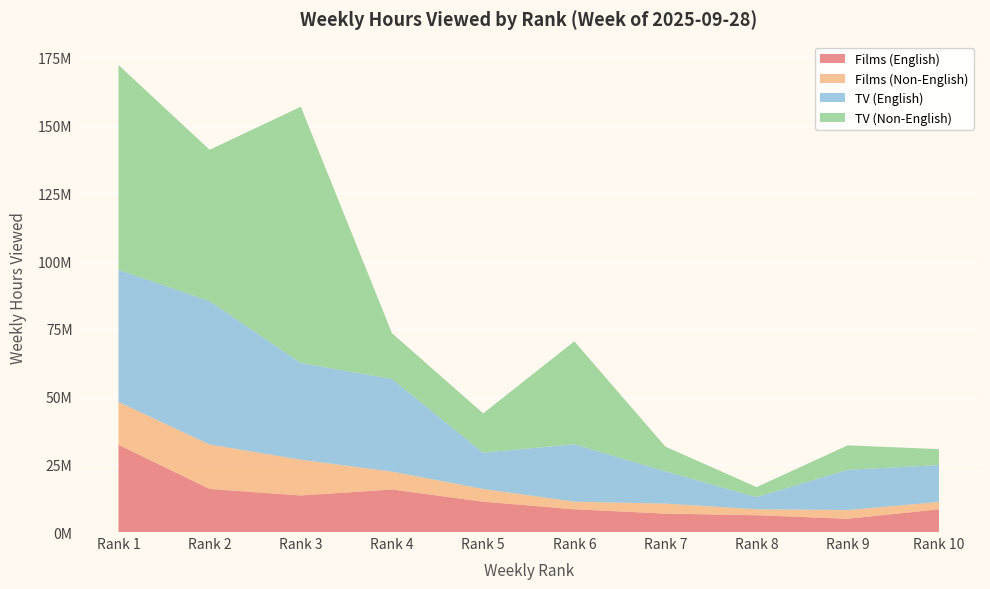

Reading left to right, transcribe all the data shown in this chart.

Films (English): 32200000	15900000	13500000	15700000	11200000	8400000	6800000	6200000	4900000	8400000
Films (Non-English): 15800000	16400000	13200000	6600000	4700000	2800000	3700000	2200000	3200000	2700000
TV (English): 48800000	52900000	35700000	34200000	13400000	21200000	11900000	4500000	14900000	13600000
TV (Non-English): 75600000	55900000	94600000	16900000	14500000	38000000	9100000	3700000	9000000	5900000